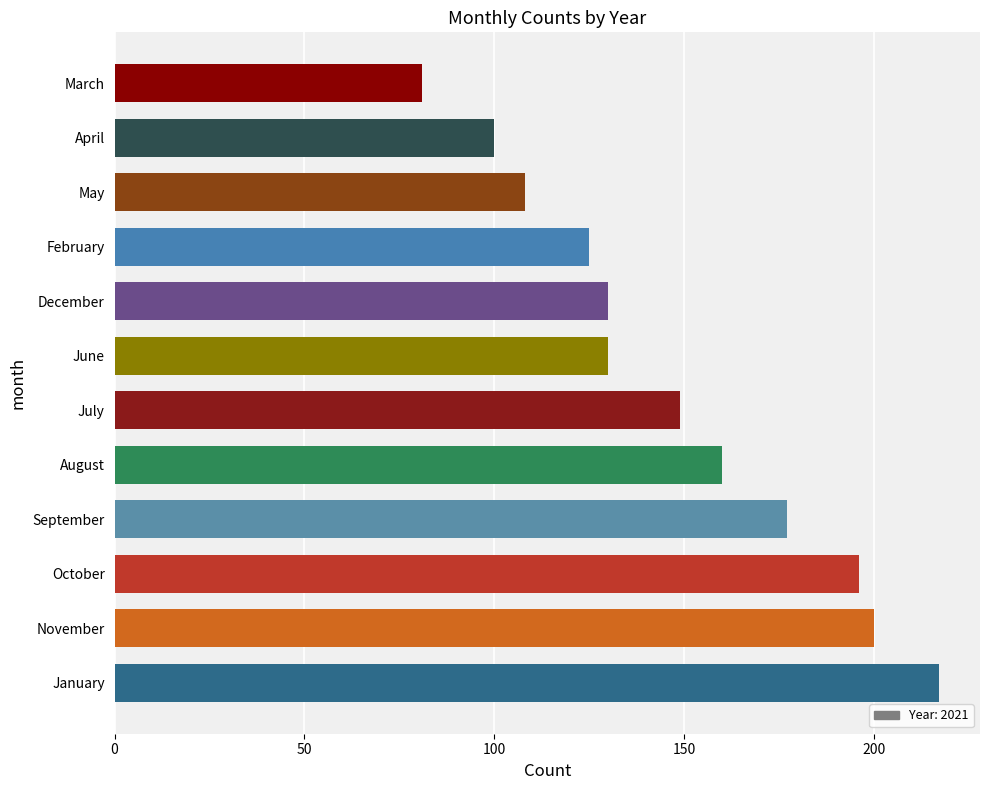

True or false: the data shows 284 at November.

False